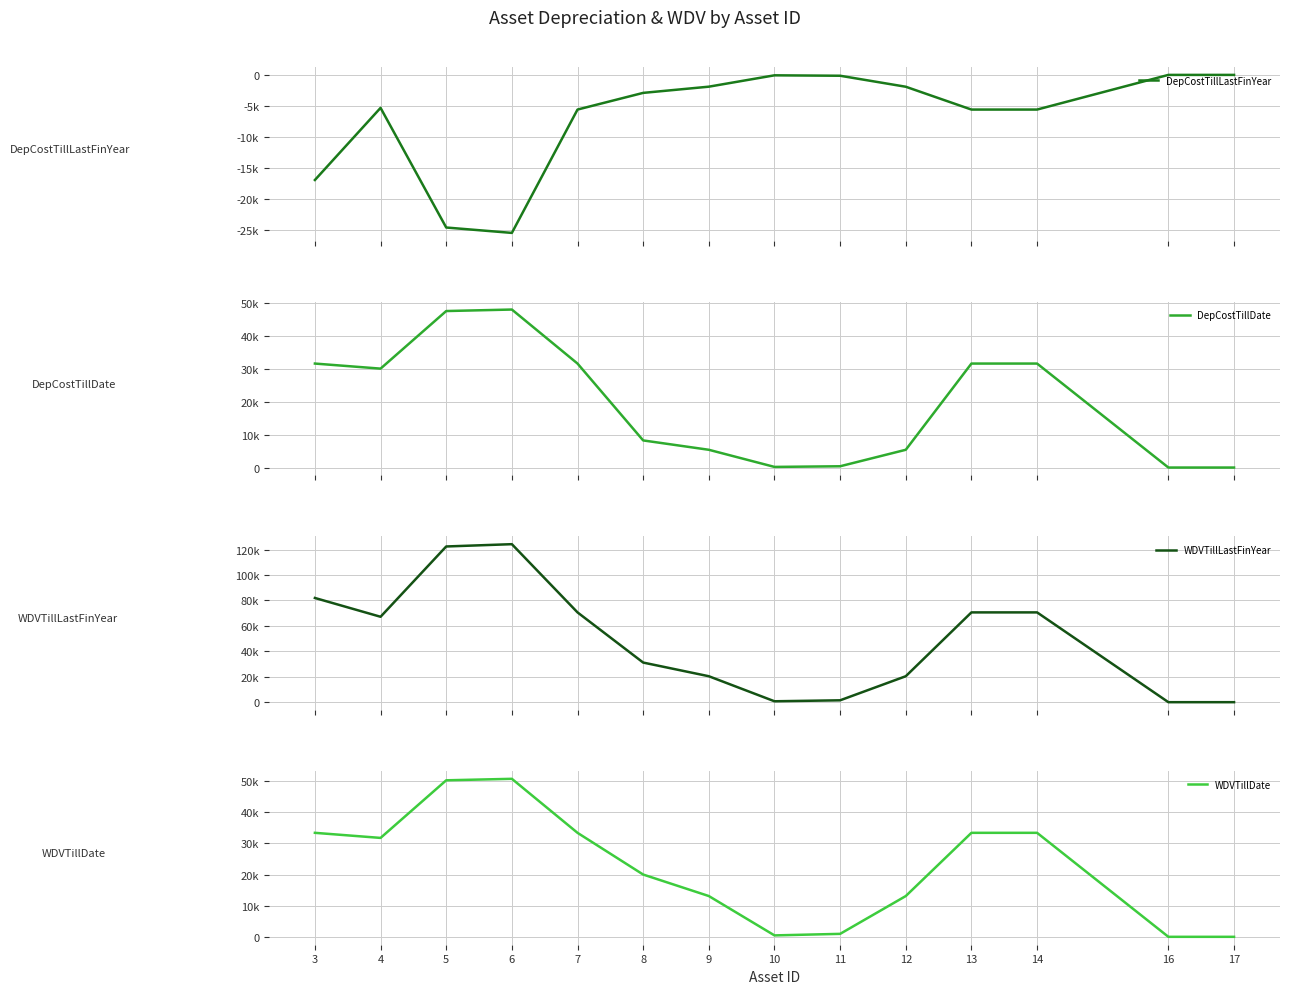

True or false: DepCostTillLastFinYear and DepCostTillDate cross at least once.

False